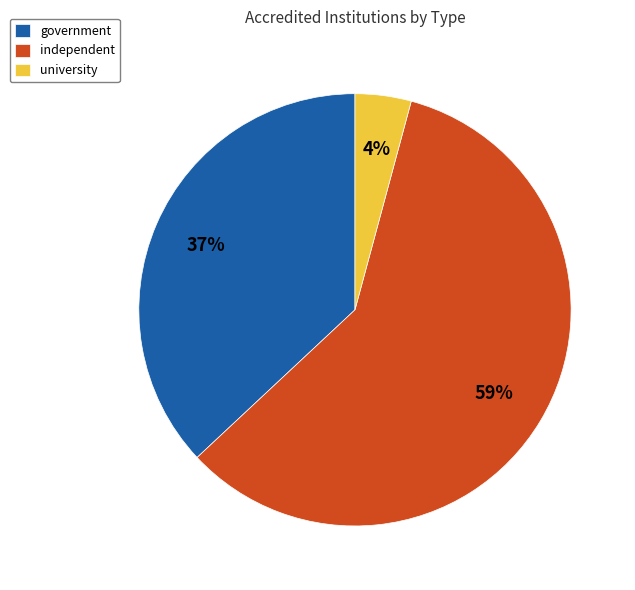

Which has a higher value, university or independent?

independent